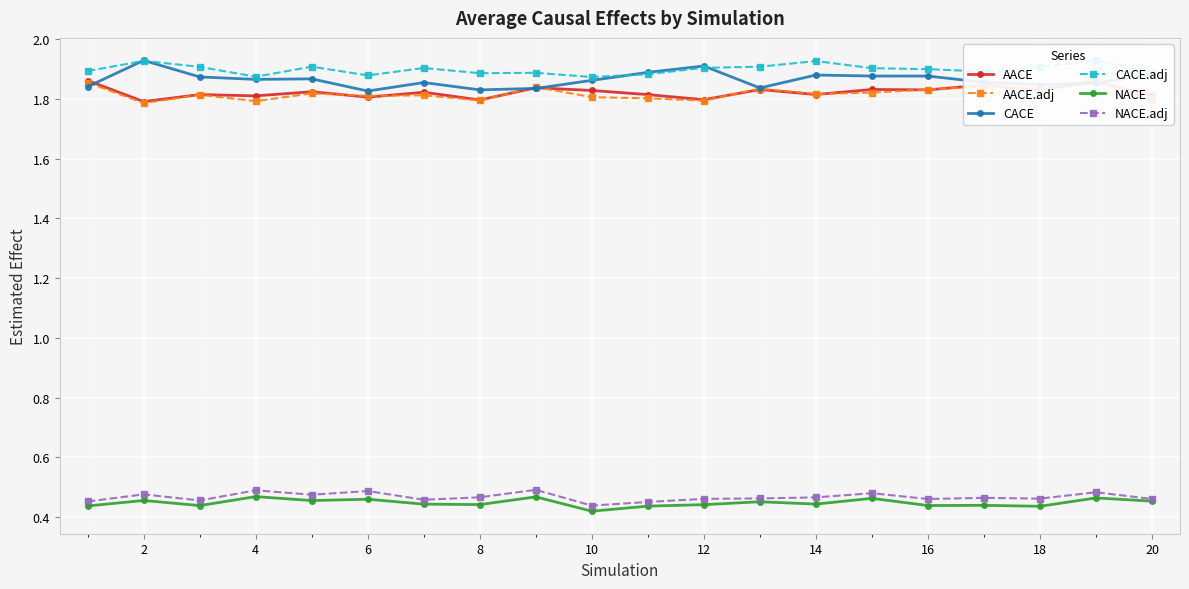

Count the AACE values in the range 1 to 2.

20